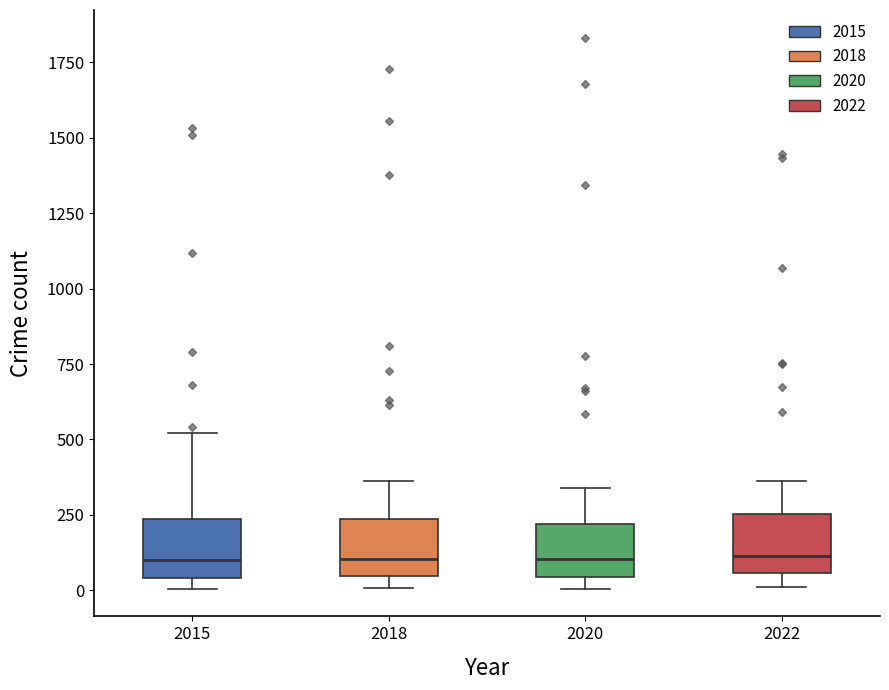

Reading left to right, transcribe this box plot: for each box, give where its median line is, the range the box spans, and where its two whiskers end, as read against the y-axis. The values are not printed on the chart, so give them approximately, as read against the axis.

2015: median 100, box 50 to 250, whiskers 0 to 500
2018: median 100, box 50 to 250, whiskers 0 to 350
2020: median 100, box 50 to 200, whiskers 0 to 350
2022: median 100, box 50 to 250, whiskers 0 to 350